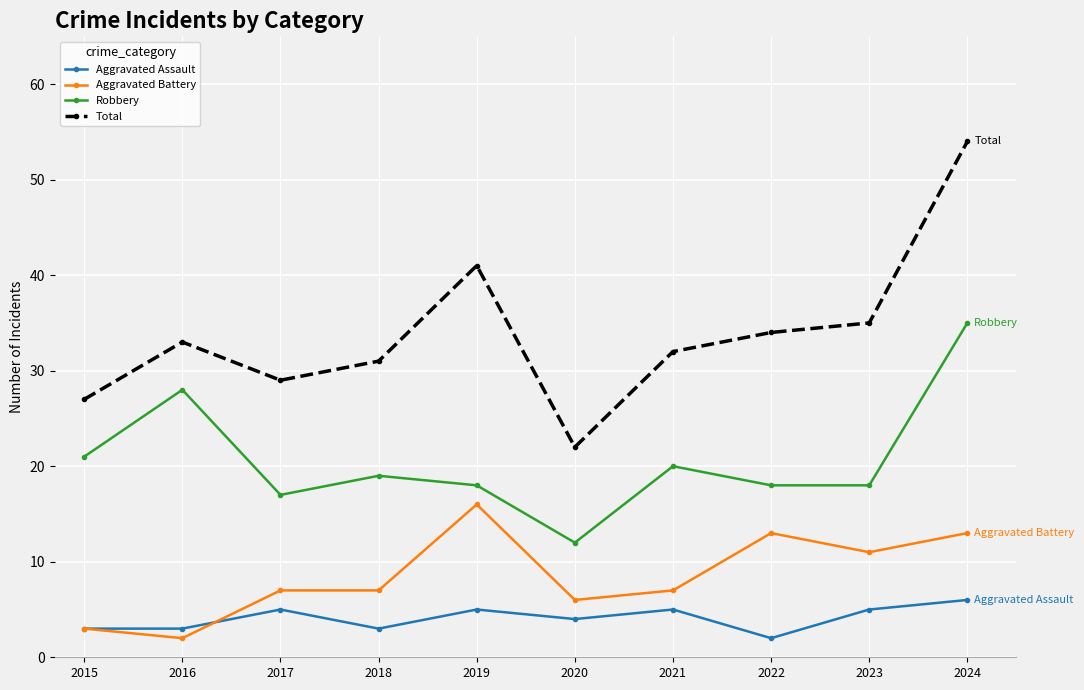

True or false: Robbery has more than 1 interior local peaks.

True